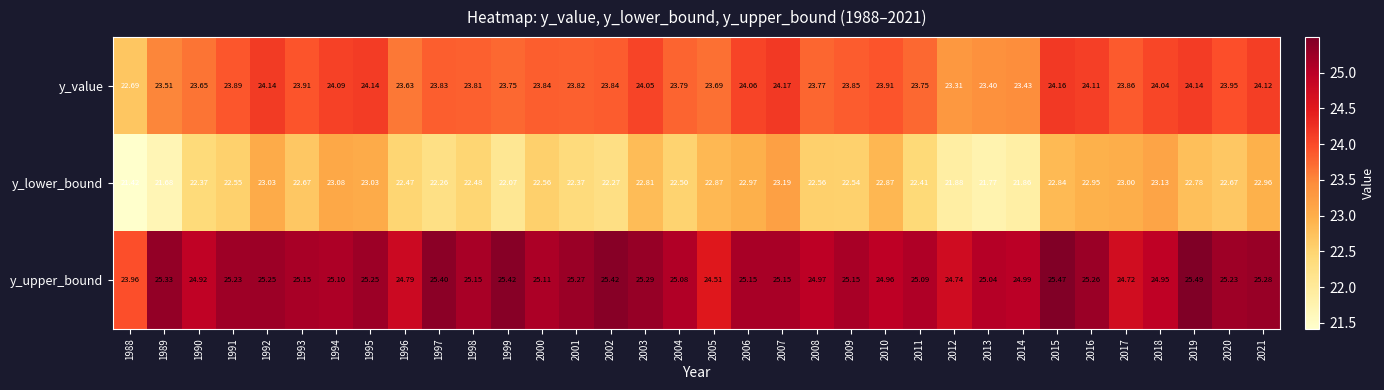

Is the value of y_value at 1996 greater than the value of y_upper_bound at 2002?

No